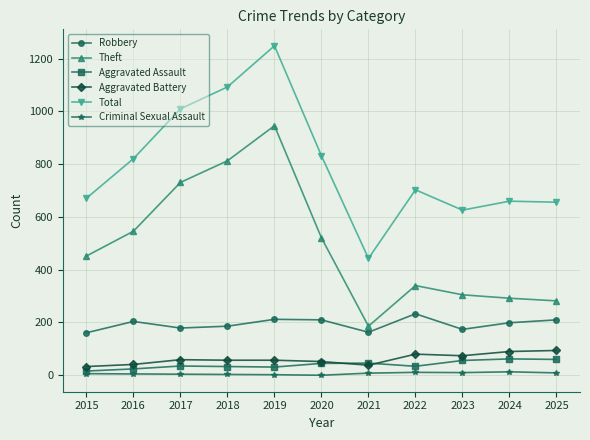

True or false: Total has more than 1 points higher than both neighbors.

True